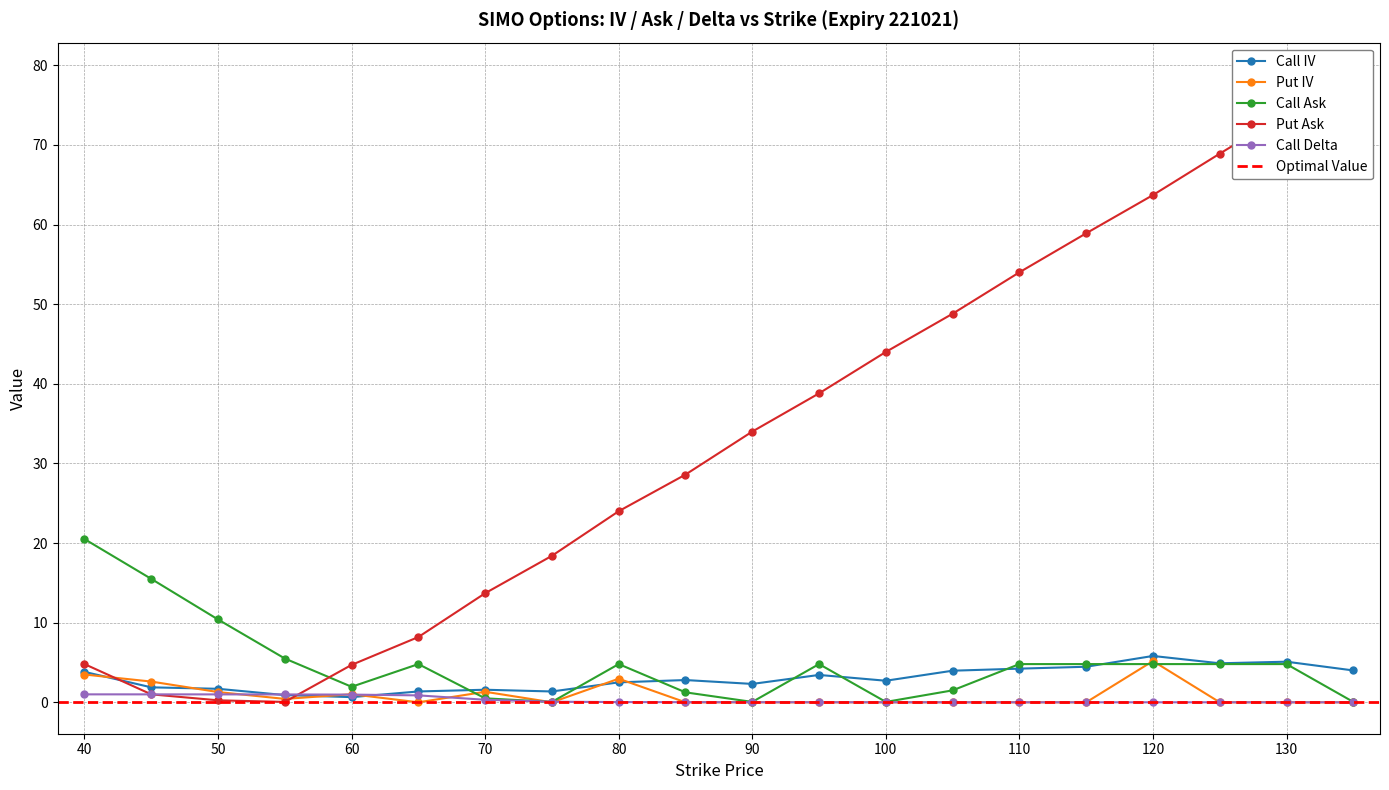

What value does the Put Ask series have at 80?

24.0